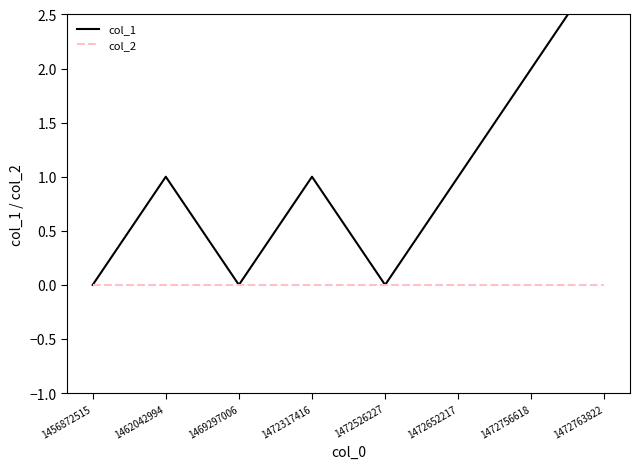

What is the maximum value shown in the chart?

3